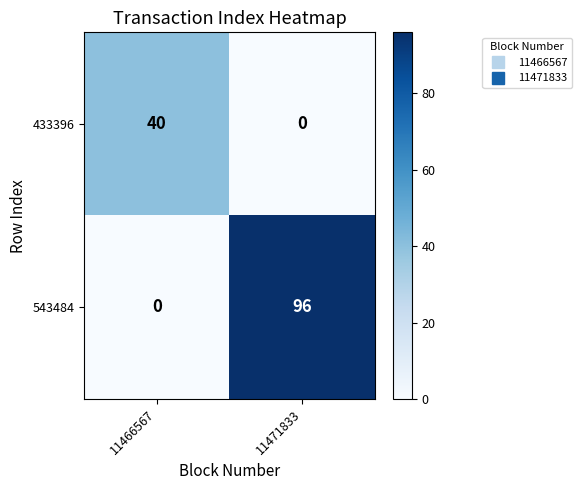

True or false: 433396 has a value of 0 at 11471833.

True